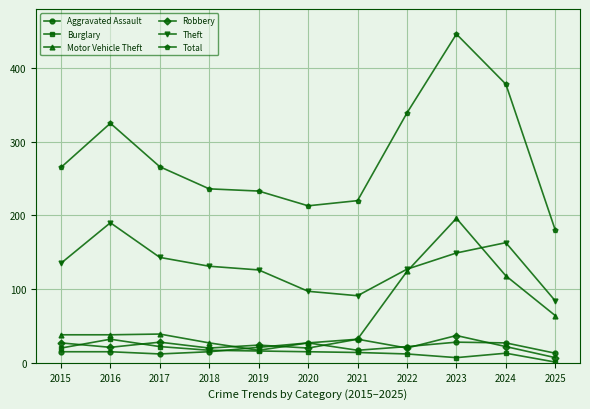

Is this an area chart (filled region under the line)?

No